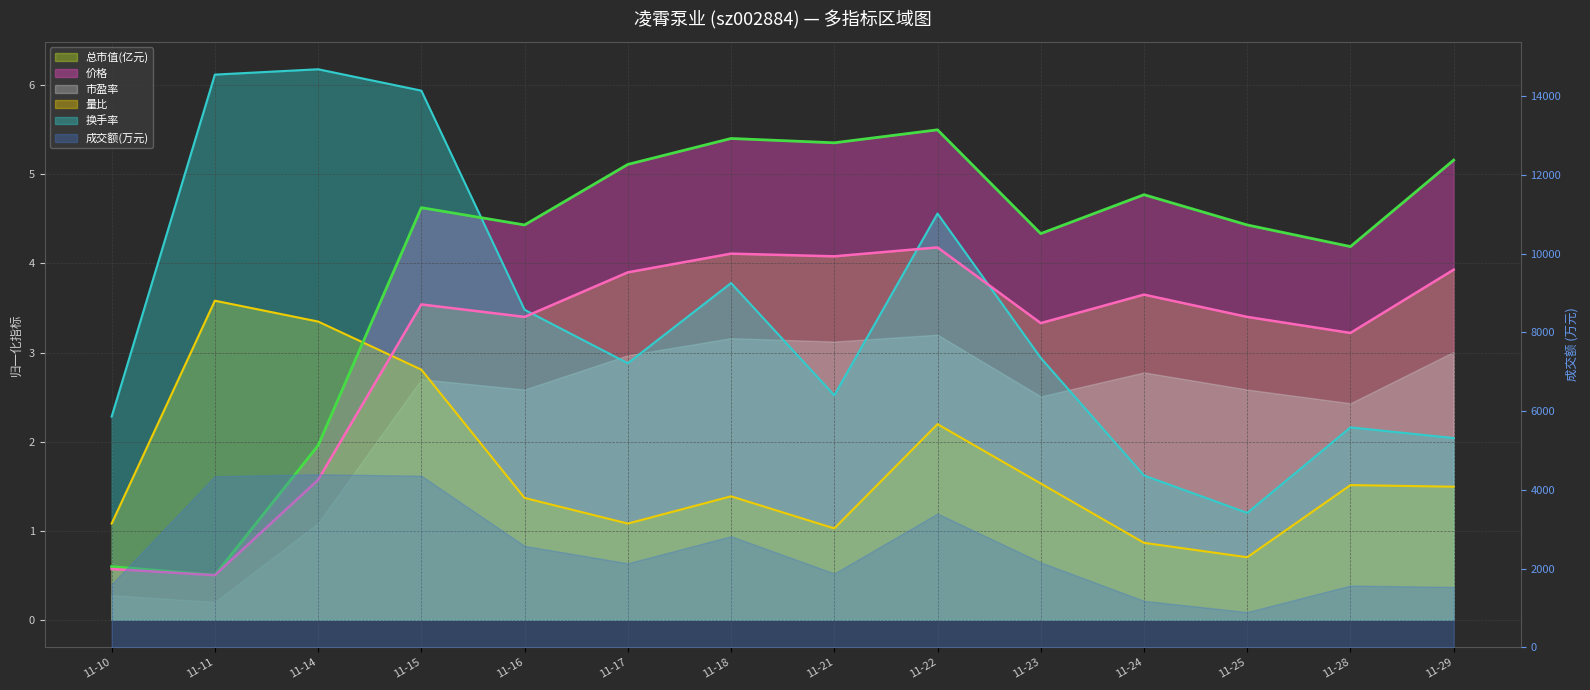

Rank the categories by 量比 value from highest to lowest.

11-11, 11-14, 11-15, 11-22, 11-23, 11-28, 11-29, 11-18, 11-16, 11-10, 11-17, 11-21, 11-24, 11-25